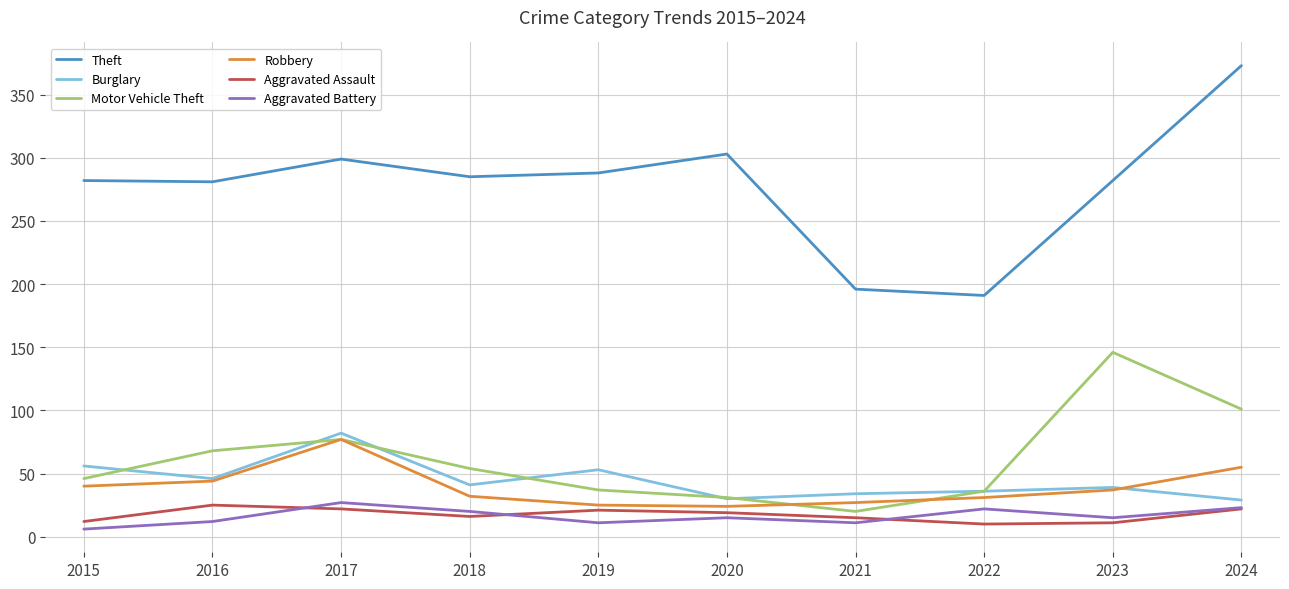

The Motor Vehicle Theft series shows 77 at 2017. True or false?

True